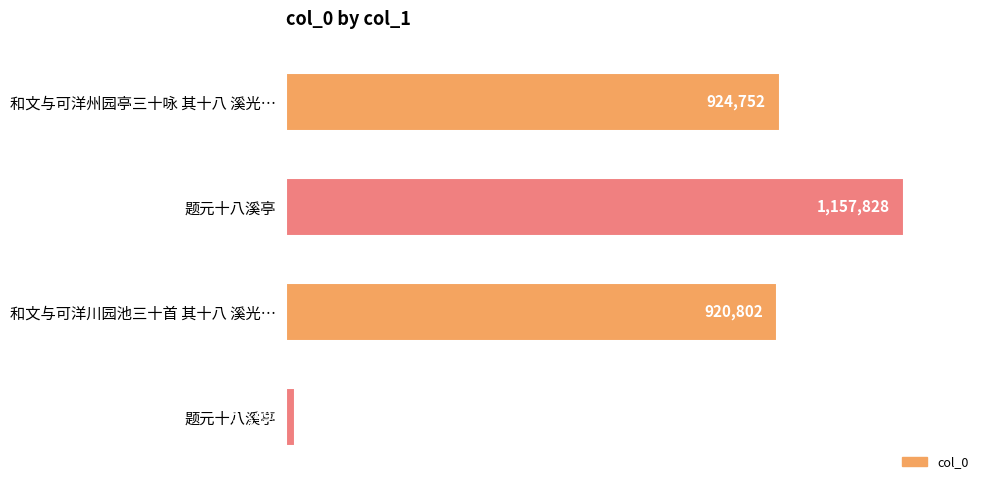

Are the bars horizontal?

Yes